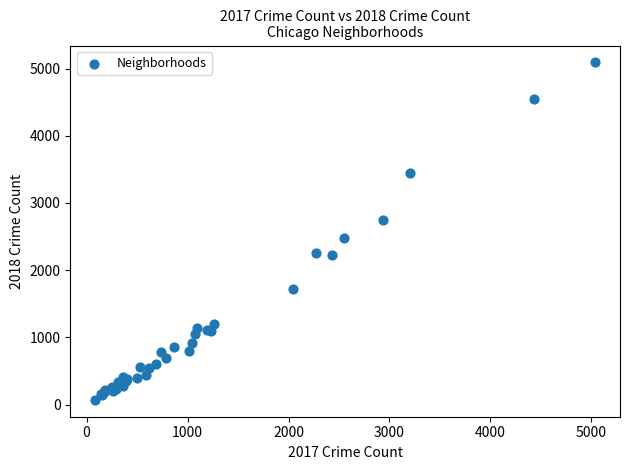

What Y value in the scatter plot is closest to 2581?

2474